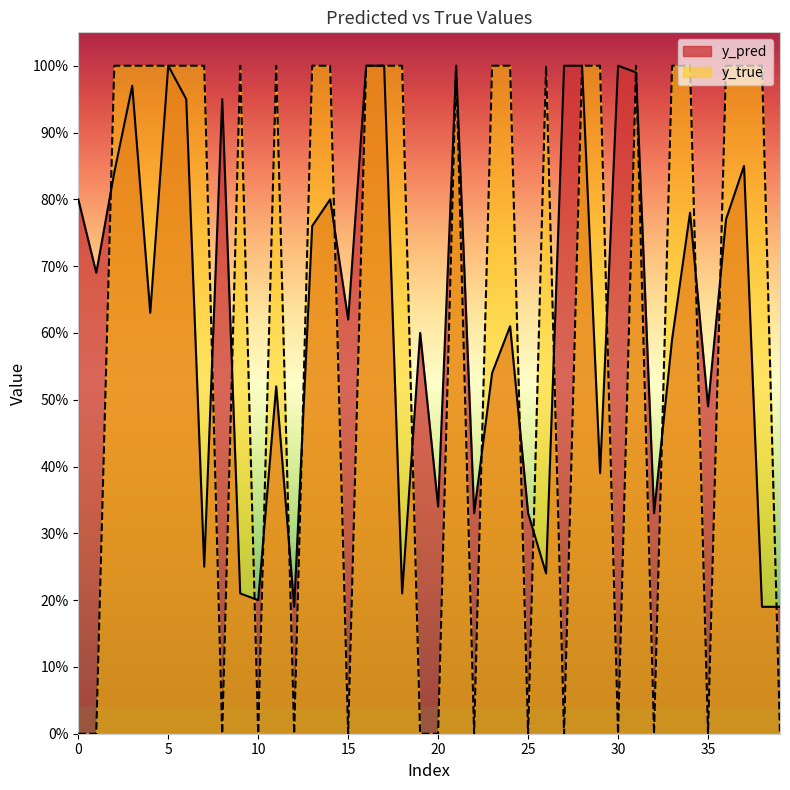

Which series has the largest total across all categories?

y_pred